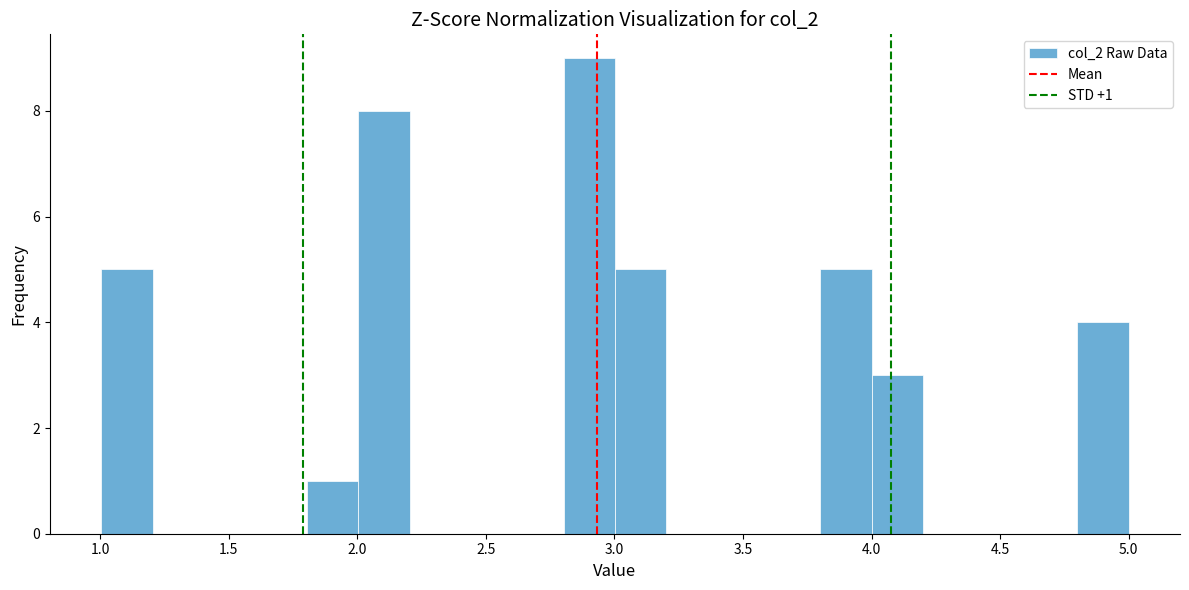

Read against the x-axis, roughly where is the centre of the tallest bar?

2.90